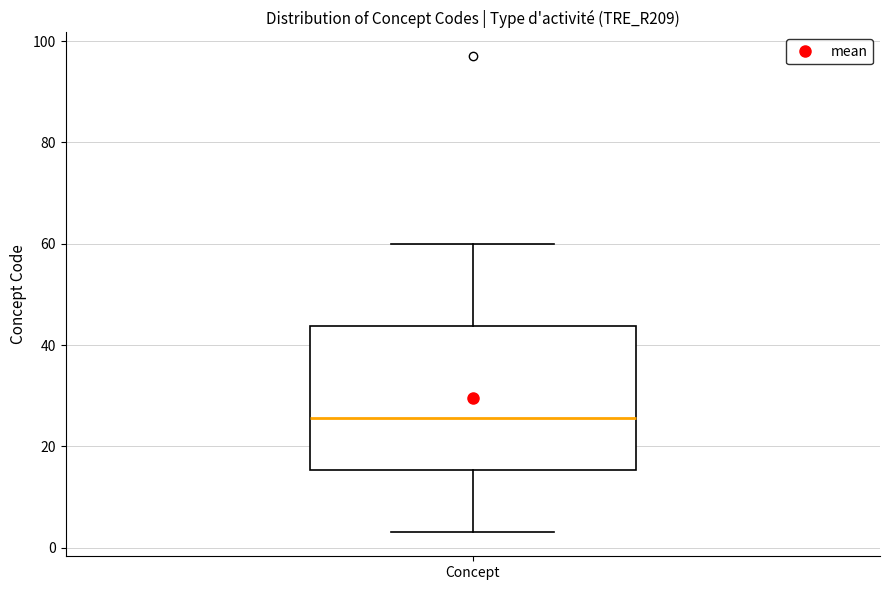

Transcribe this box plot: give where the median line is, the range the box spans, and where the two whiskers end, as read against the y-axis. The values are not printed on the chart, so give them approximately, as read against the axis.

median 26, box 16 to 44, whiskers 4 to 60